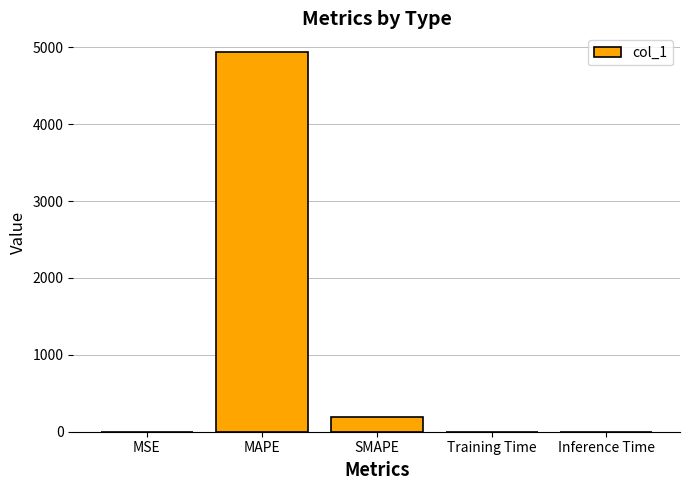

What is the maximum value shown in the chart?

4935.9